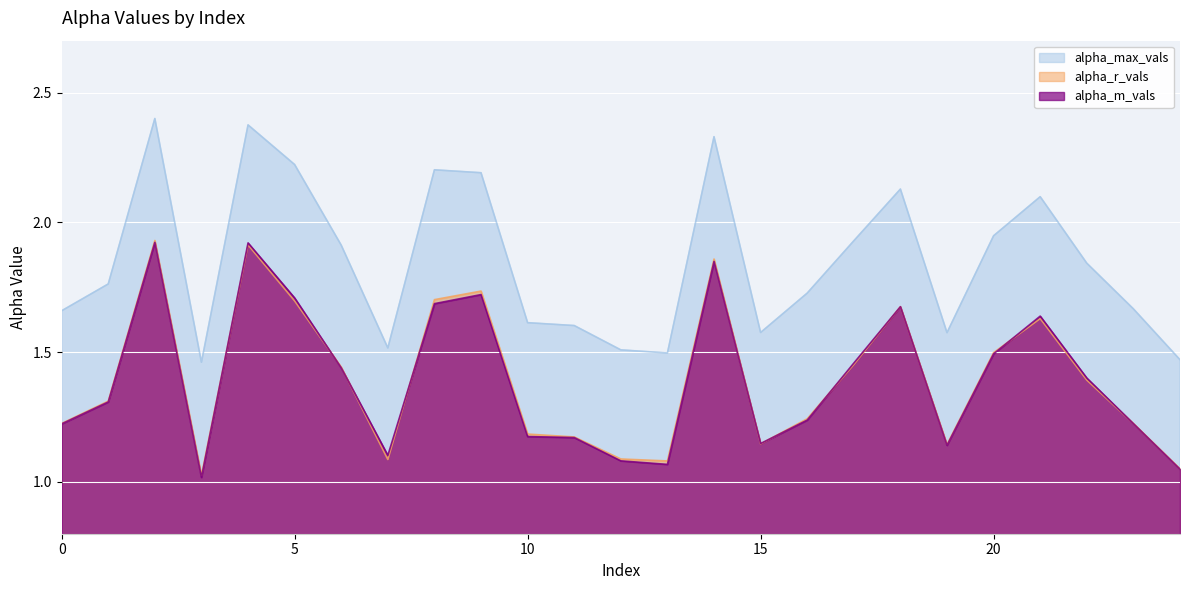

What is the sum of all alpha_max_vals values?

46.2